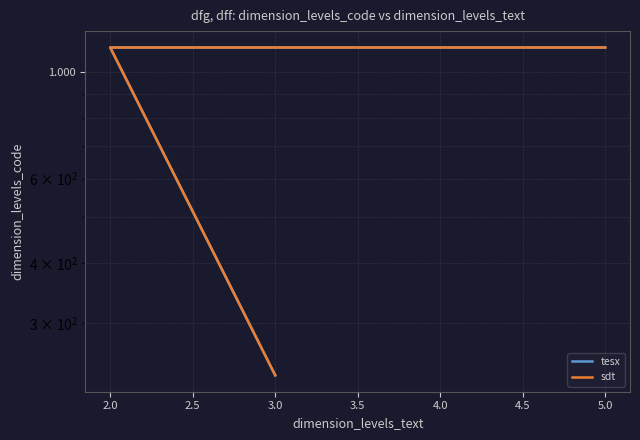

The tesx series shows 1123 at 5.0. True or false?

True